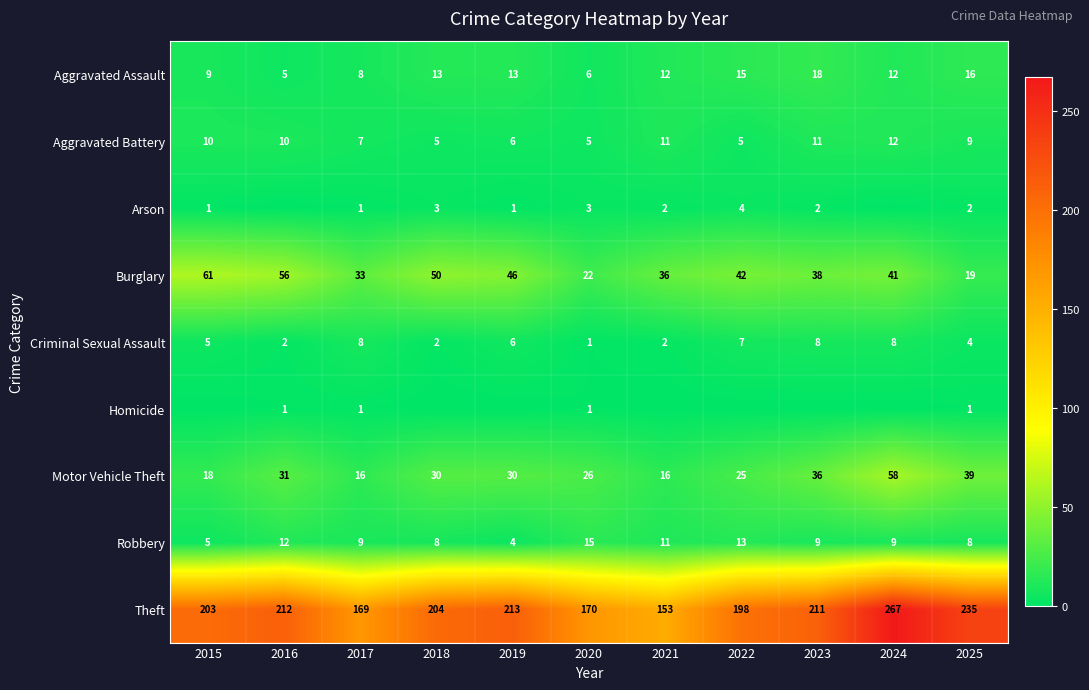

Is it true that Criminal Sexual Assault equals 1 at 2020?

True